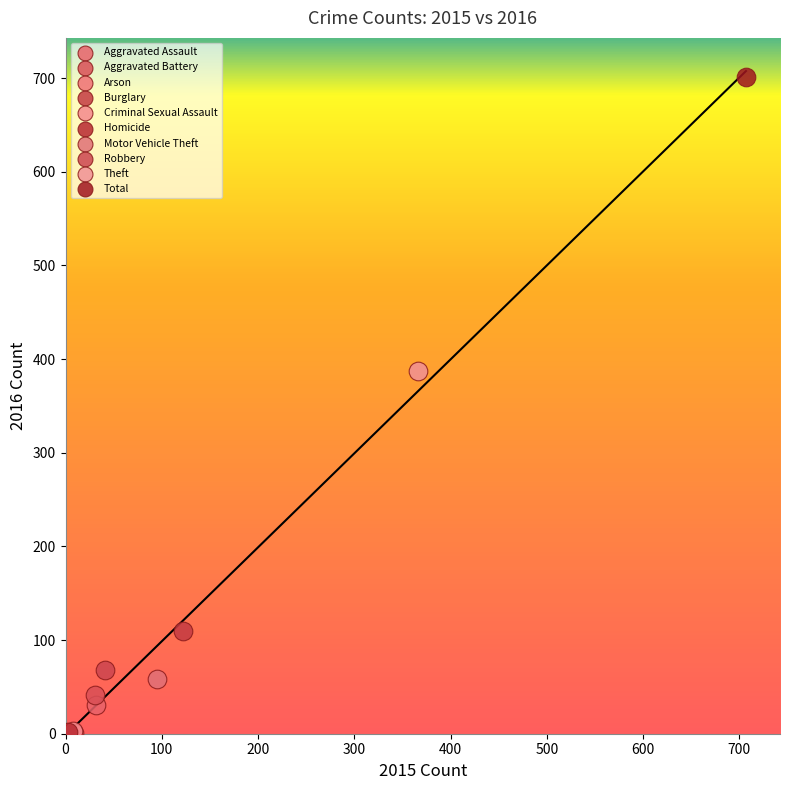

Which series contains the highest Y value?

Total